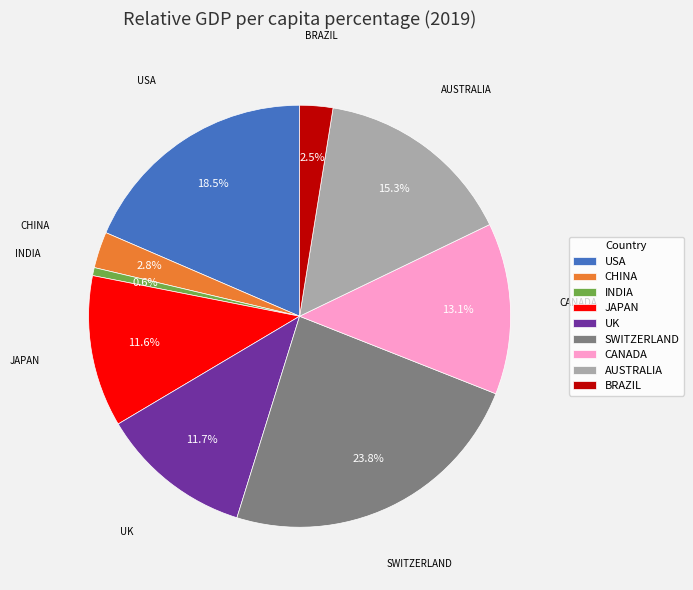

Between CANADA and UK, which is larger?

CANADA